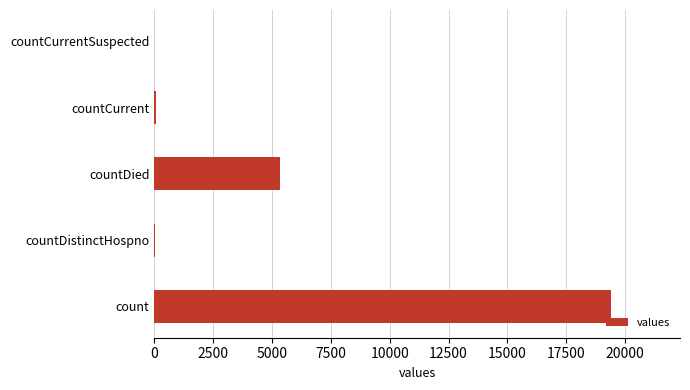

What is the sum of all values?

24875